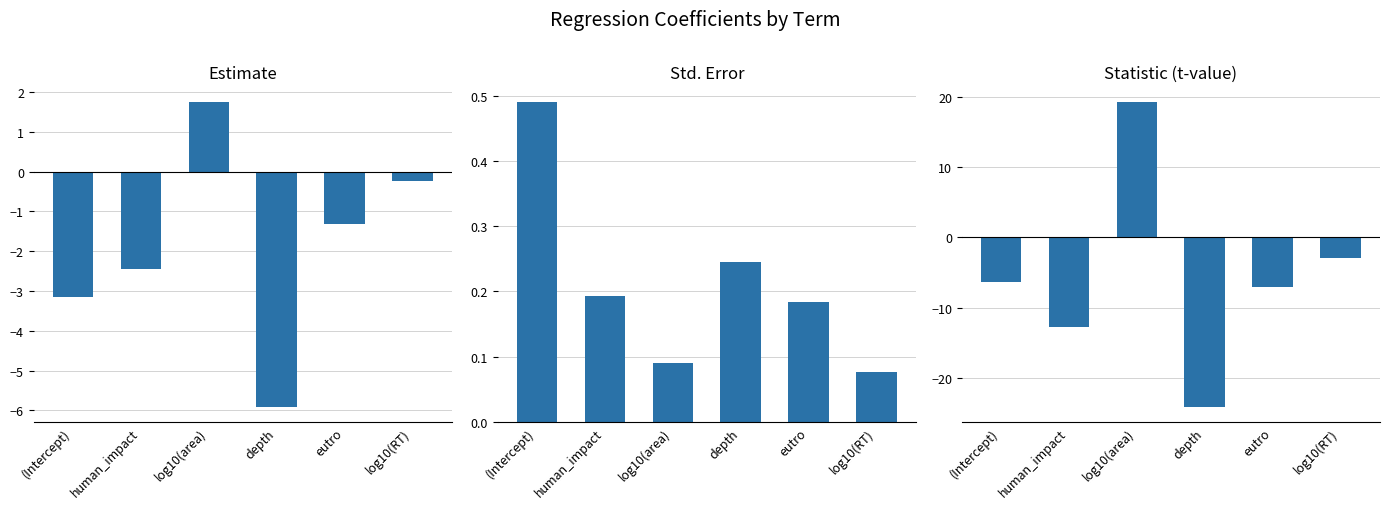

What is the value of the std.error bar at the 6th from the left?

0.1